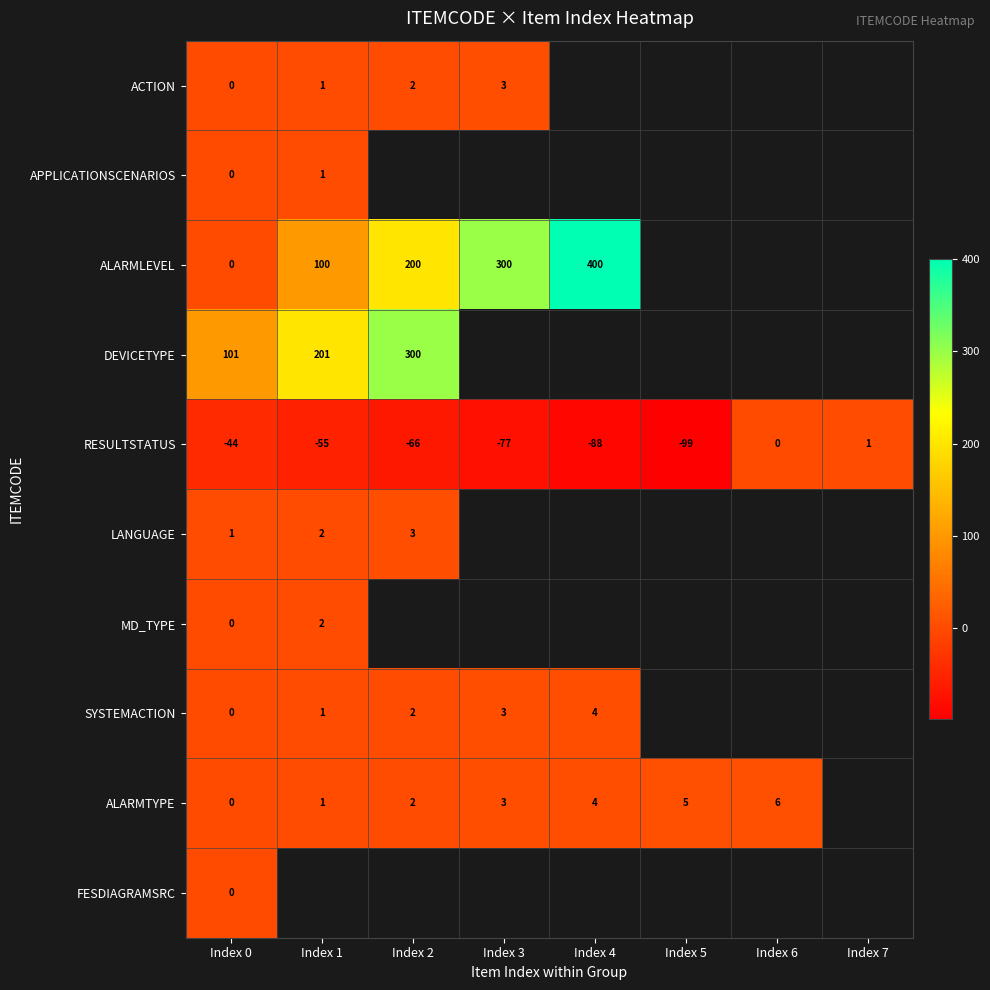

Count the number of categories in the chart.

8